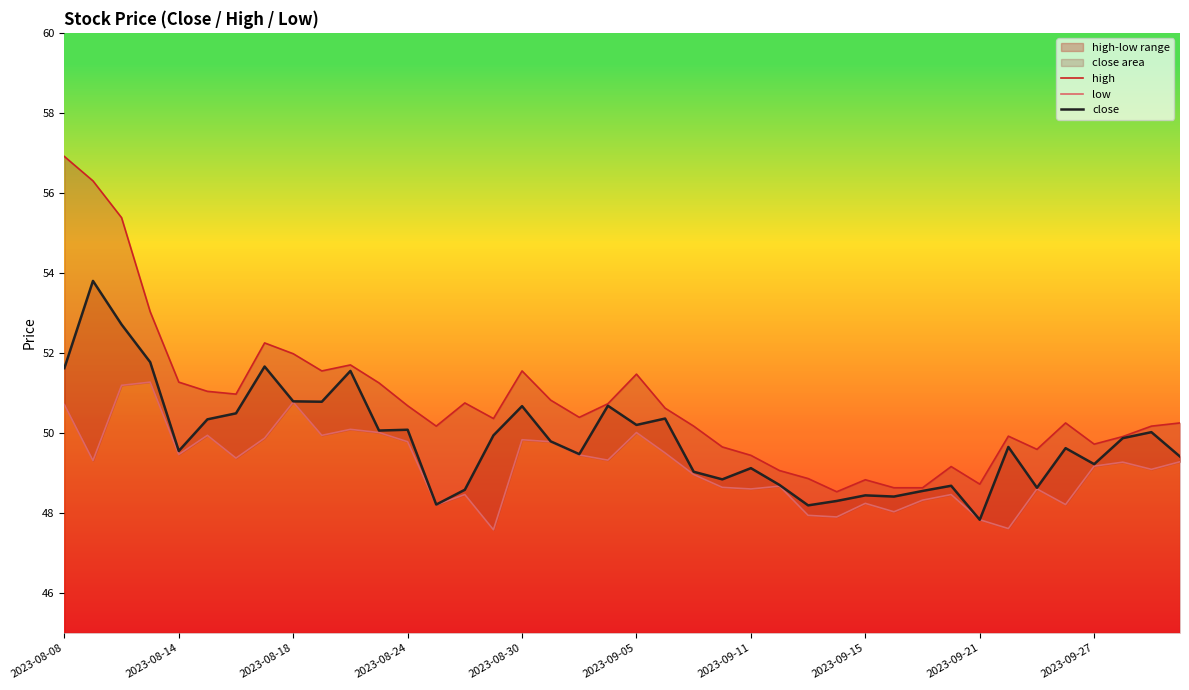

What are all the series names shown in the legend?

high, low, close